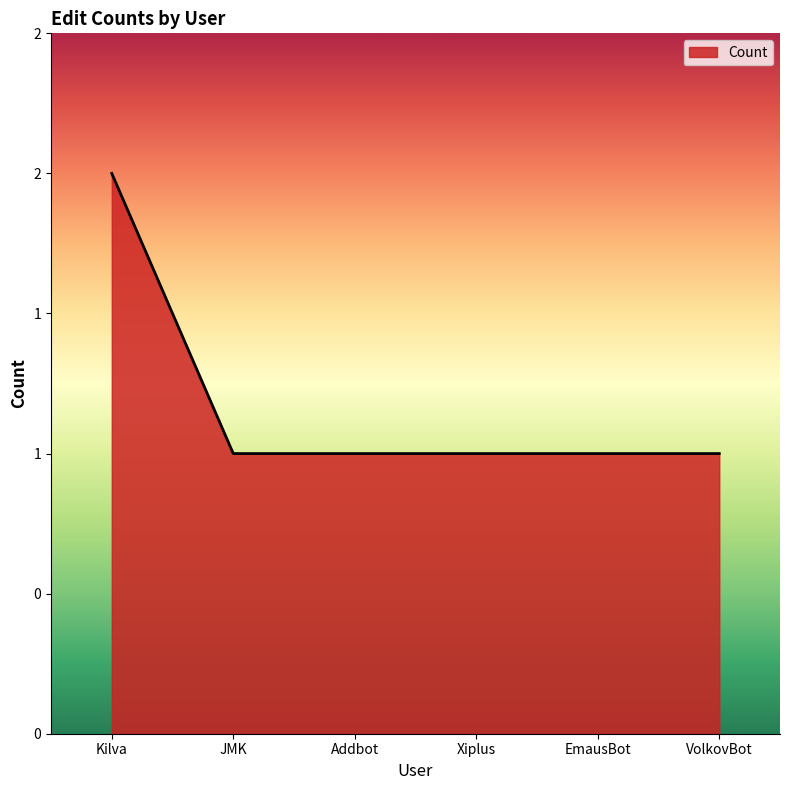

Which category has the lowest value across all series?

JMK